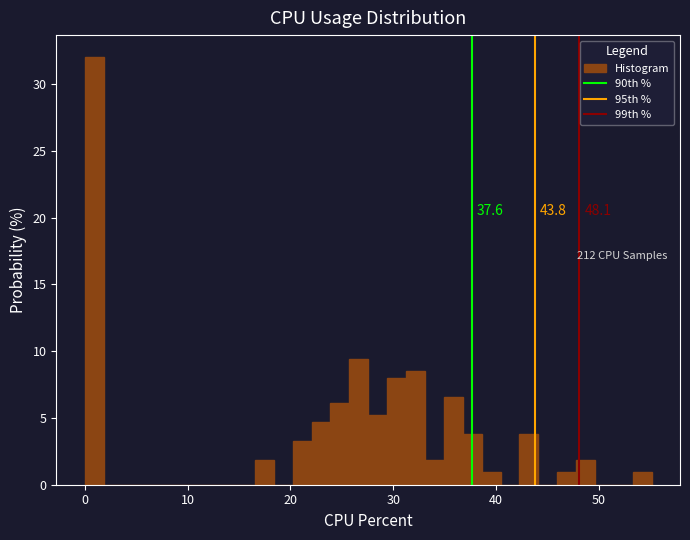

Around what value on the x-axis is the tallest bar? Give the approximate position of its centre, as read against the axis.

1